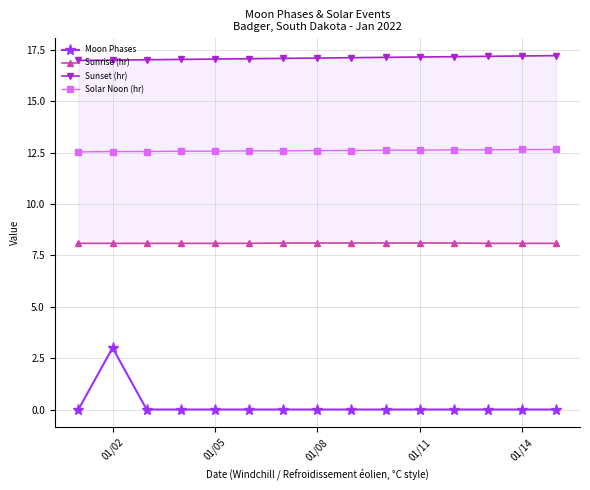

How many lines are shown in the chart?

4